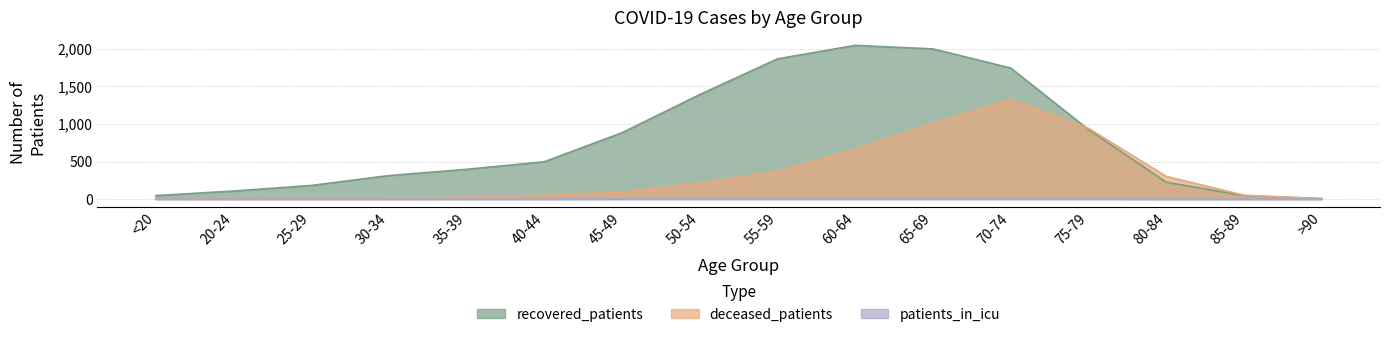

What position from the right is 50-54?

9